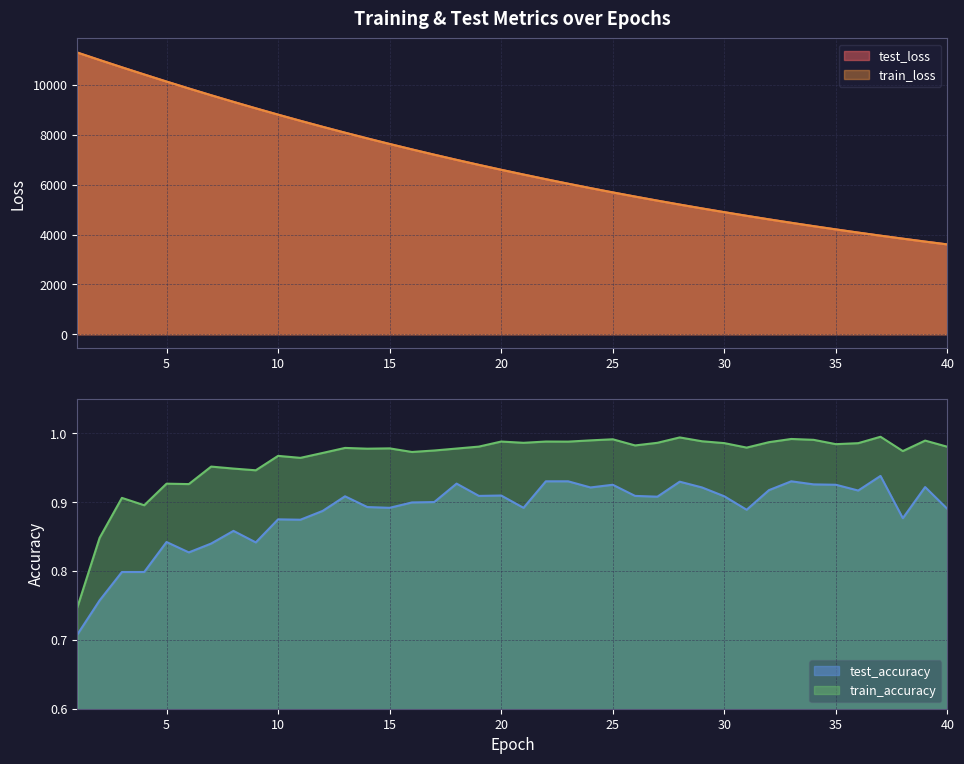

True or false: train_accuracy has more than 1 points higher than both neighbors.

True